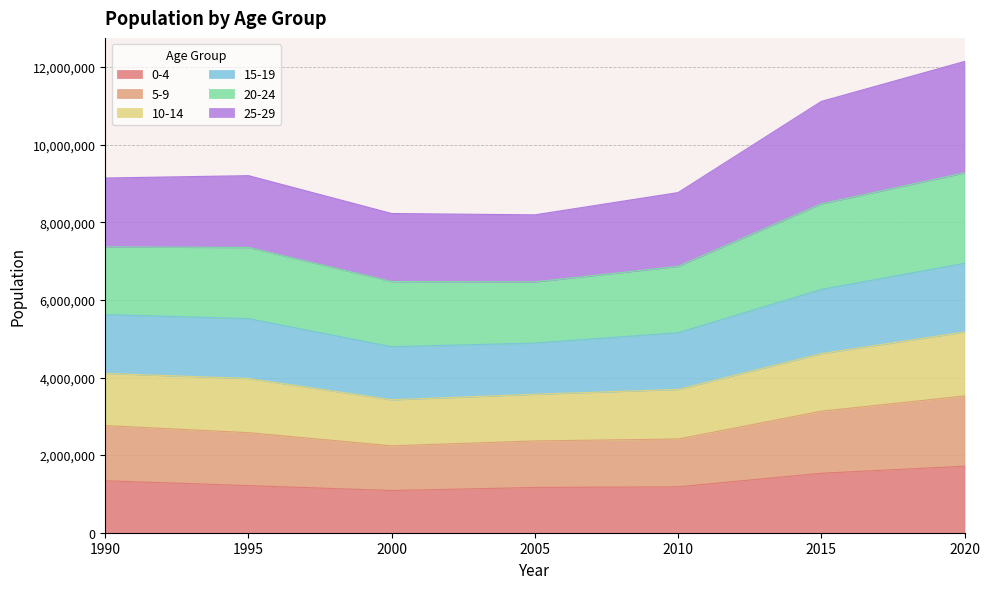

What is the total value across all series at 2020?

12145616